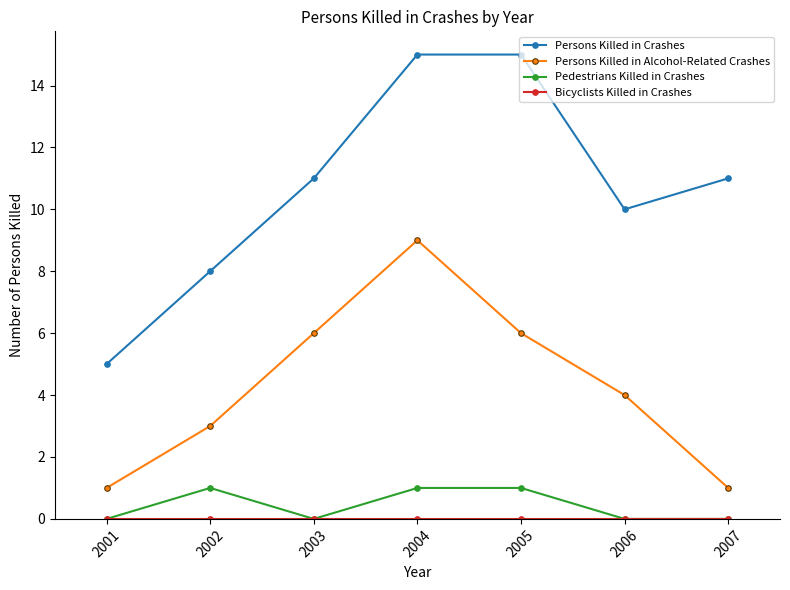

What is the difference between the highest and lowest values at 2007?

11